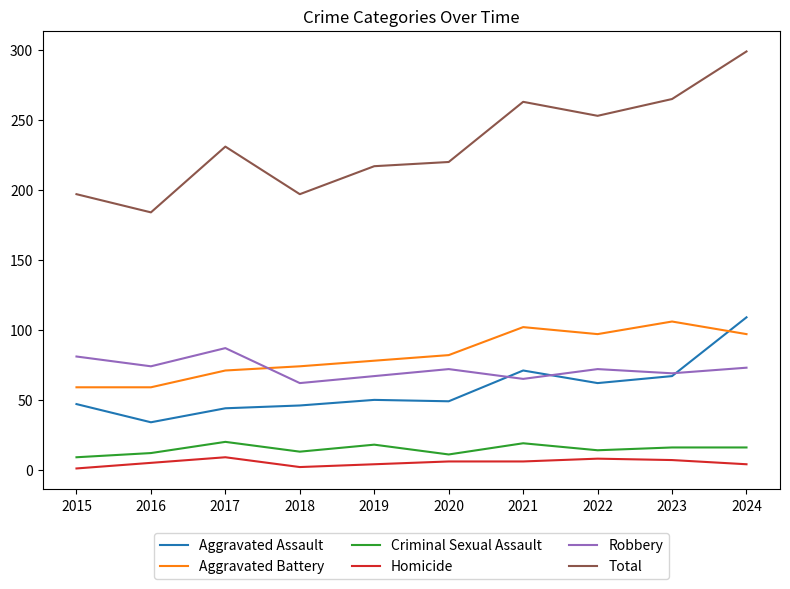

What are all the series names shown in the legend?

Aggravated Assault, Aggravated Battery, Criminal Sexual Assault, Homicide, Robbery, Total